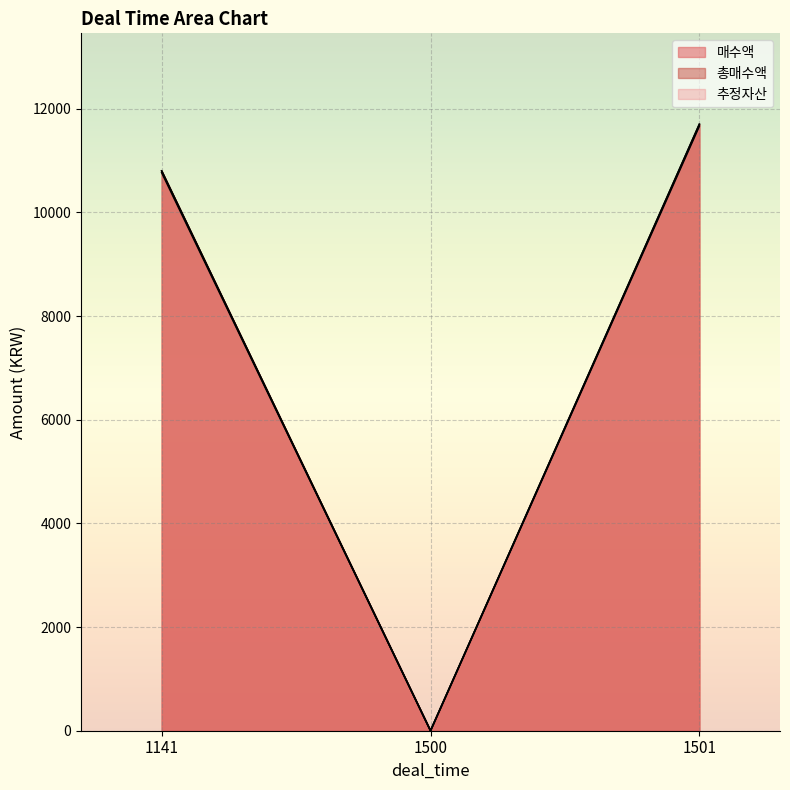

Where does the 매수액 series first go above 10800?

1501